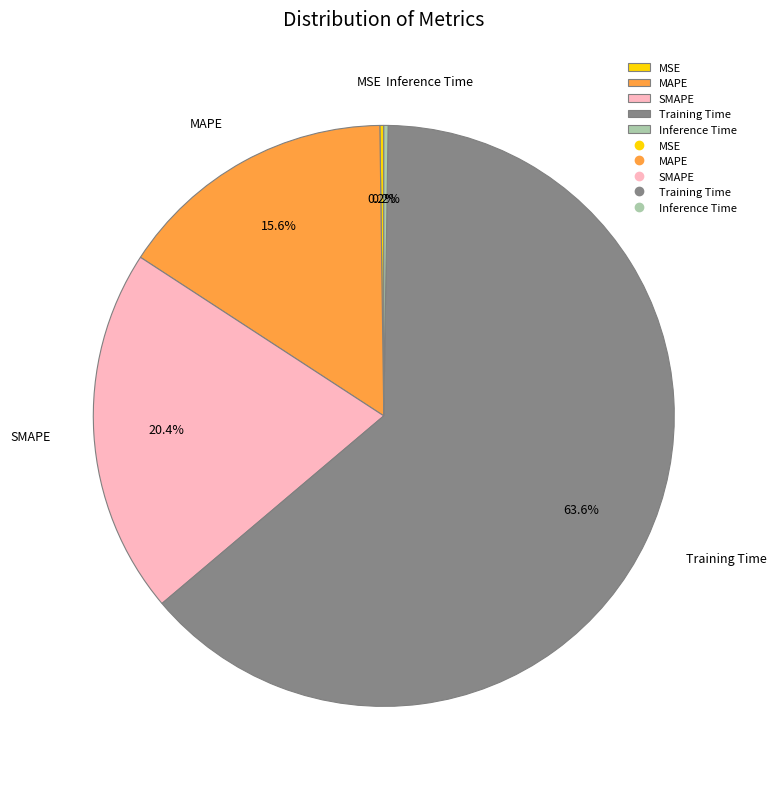

Is there a majority slice in this chart?

Yes